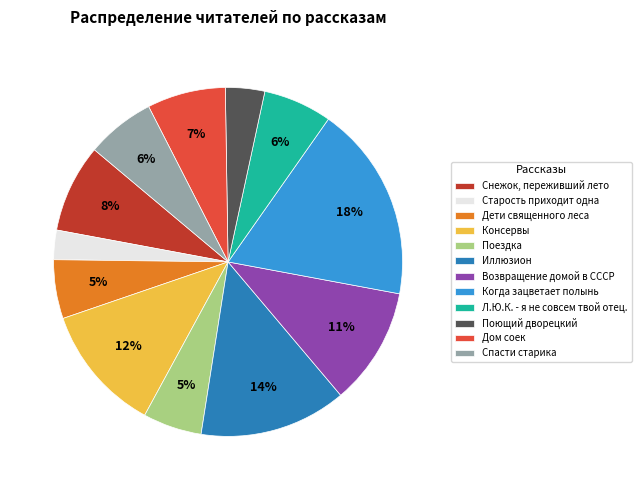

What is the smallest slice in the pie chart?

Старость приходит одна